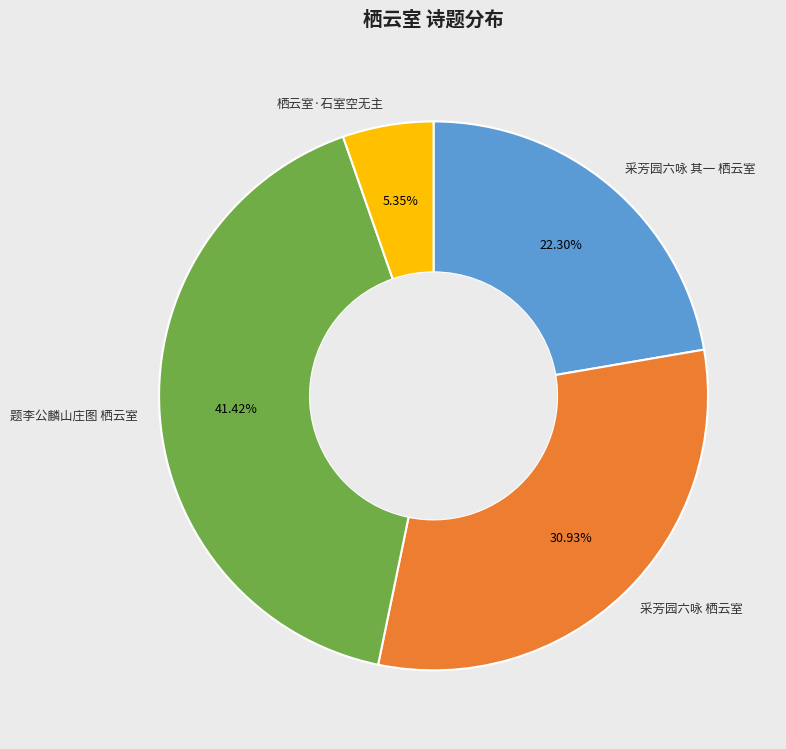

Is there any slice that represents more than half of the pie?

No